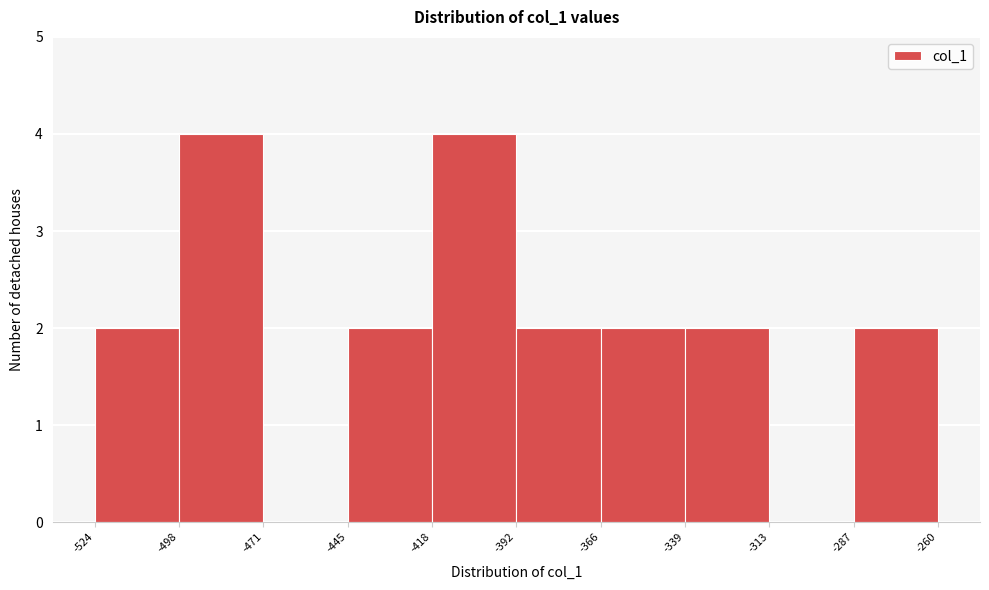

What is the height of the bar covering -445 to -418 on the x-axis? The values are not printed on the chart, so give them approximately, as read against the axis.

2